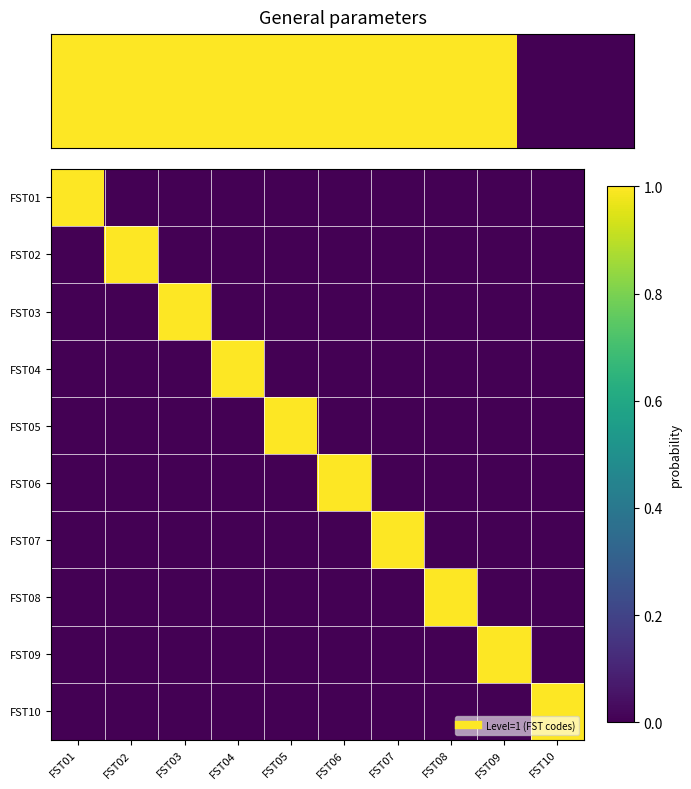

Reading right to left, transcribe all the data shown in this chart.

FST01: FST10=0	FST09=0	FST08=0	FST07=0	FST06=0	FST05=0	FST04=0	FST03=0	FST02=0	FST01=1
FST02: FST10=0	FST09=0	FST08=0	FST07=0	FST06=0	FST05=0	FST04=0	FST03=0	FST02=1	FST01=0
FST03: FST10=0	FST09=0	FST08=0	FST07=0	FST06=0	FST05=0	FST04=0	FST03=1	FST02=0	FST01=0
FST04: FST10=0	FST09=0	FST08=0	FST07=0	FST06=0	FST05=0	FST04=1	FST03=0	FST02=0	FST01=0
FST05: FST10=0	FST09=0	FST08=0	FST07=0	FST06=0	FST05=1	FST04=0	FST03=0	FST02=0	FST01=0
FST06: FST10=0	FST09=0	FST08=0	FST07=0	FST06=1	FST05=0	FST04=0	FST03=0	FST02=0	FST01=0
FST07: FST10=0	FST09=0	FST08=0	FST07=1	FST06=0	FST05=0	FST04=0	FST03=0	FST02=0	FST01=0
FST08: FST10=0	FST09=0	FST08=1	FST07=0	FST06=0	FST05=0	FST04=0	FST03=0	FST02=0	FST01=0
FST09: FST10=0	FST09=1	FST08=0	FST07=0	FST06=0	FST05=0	FST04=0	FST03=0	FST02=0	FST01=0
FST10: FST10=1	FST09=0	FST08=0	FST07=0	FST06=0	FST05=0	FST04=0	FST03=0	FST02=0	FST01=0